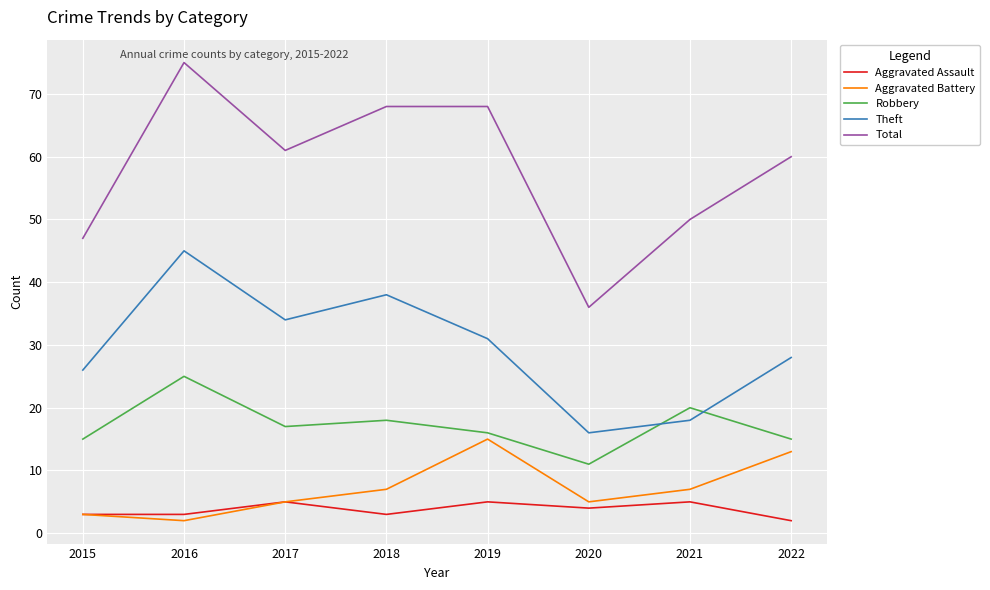

What is the maximum value shown in the chart?

75